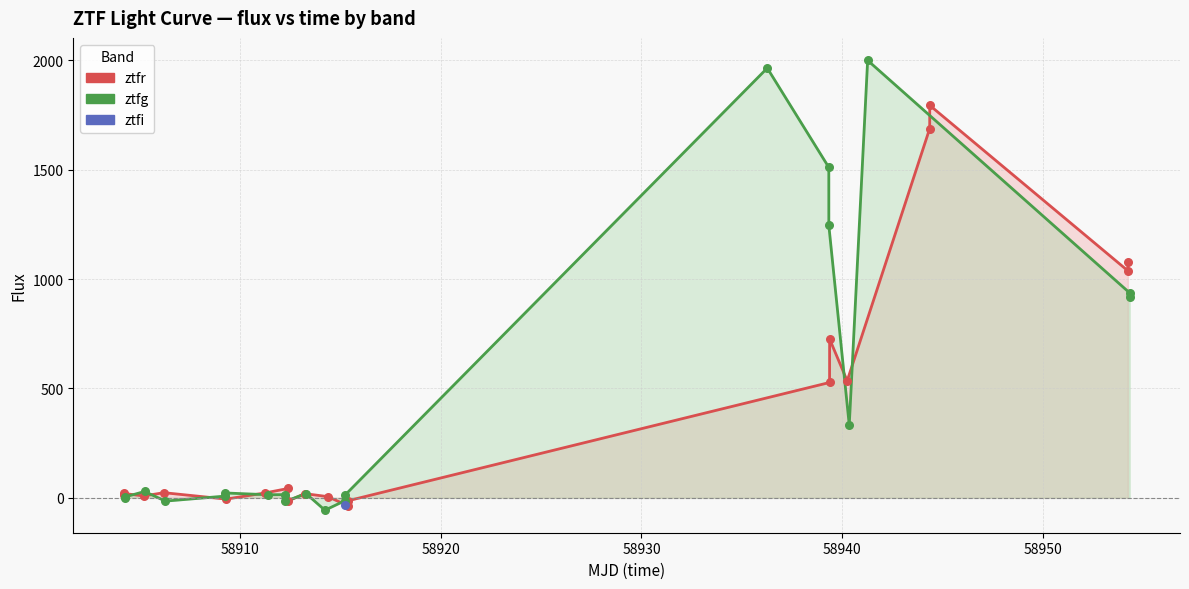

What is the total value across all series at 9?

34.0